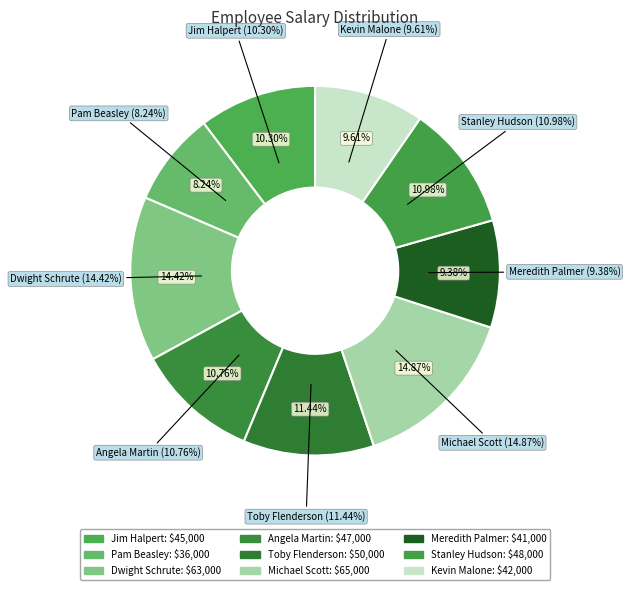

Which category has the smallest portion of the pie?

Pam Beasley